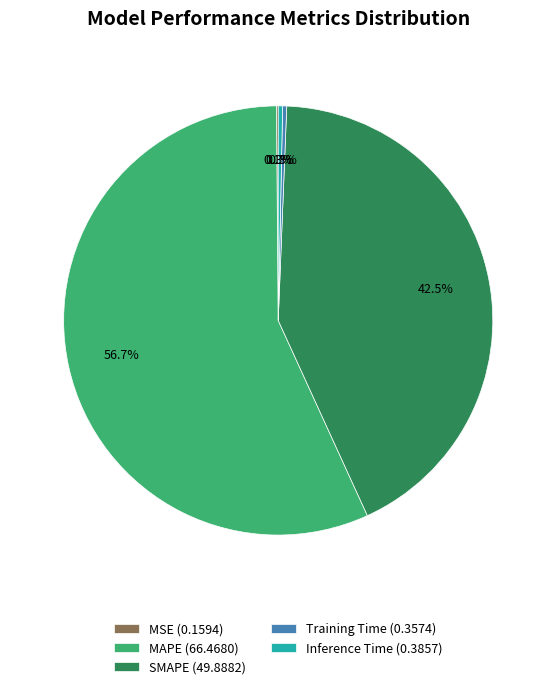

Do Inference Time (0.3857) and Training Time (0.3574) together represent more than half of the pie?

No